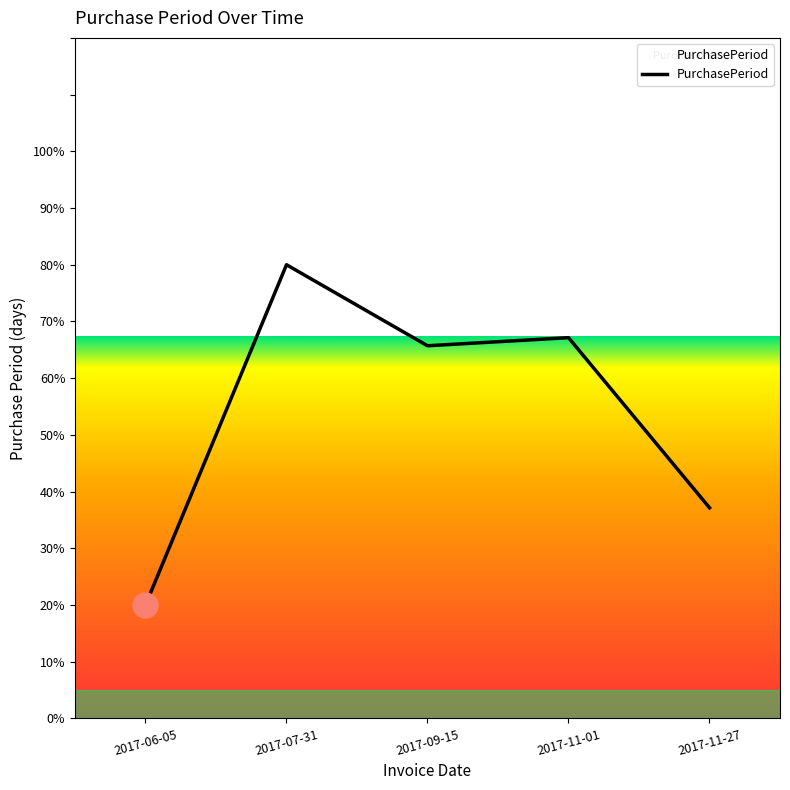

List the labels in order of value, largest first.

2017-07-31, 2017-11-01, 2017-09-15, 2017-11-27, 2017-06-05